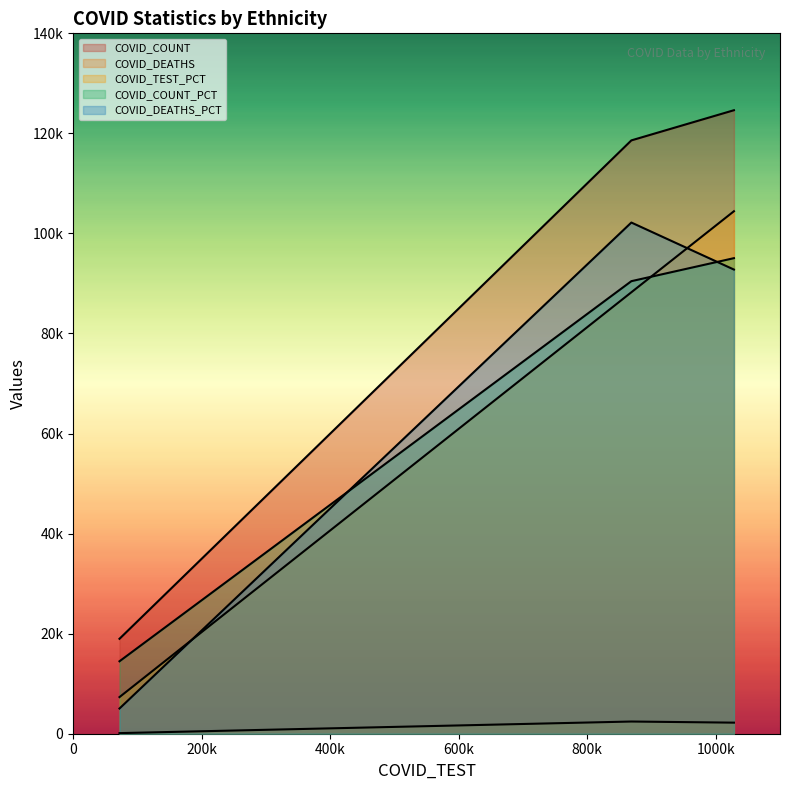

At which label does COVID_COUNT_PCT reach its peak?

Unknown